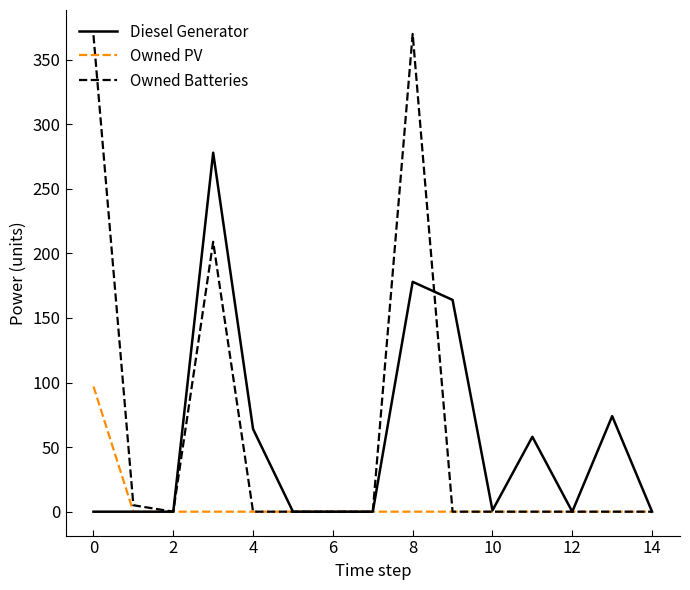

Which series has the largest range (max minus min)?

Owned Batteries